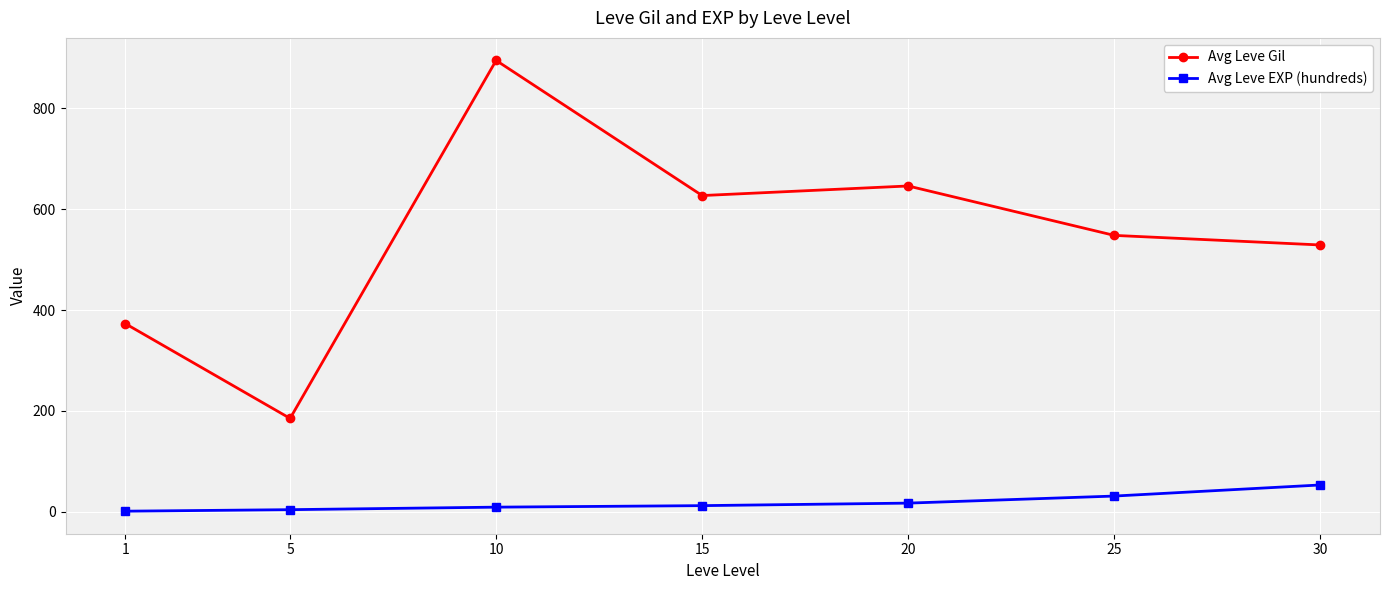

What is the value of the Avg Leve EXP (hundreds) point at the 5th from the left?

17